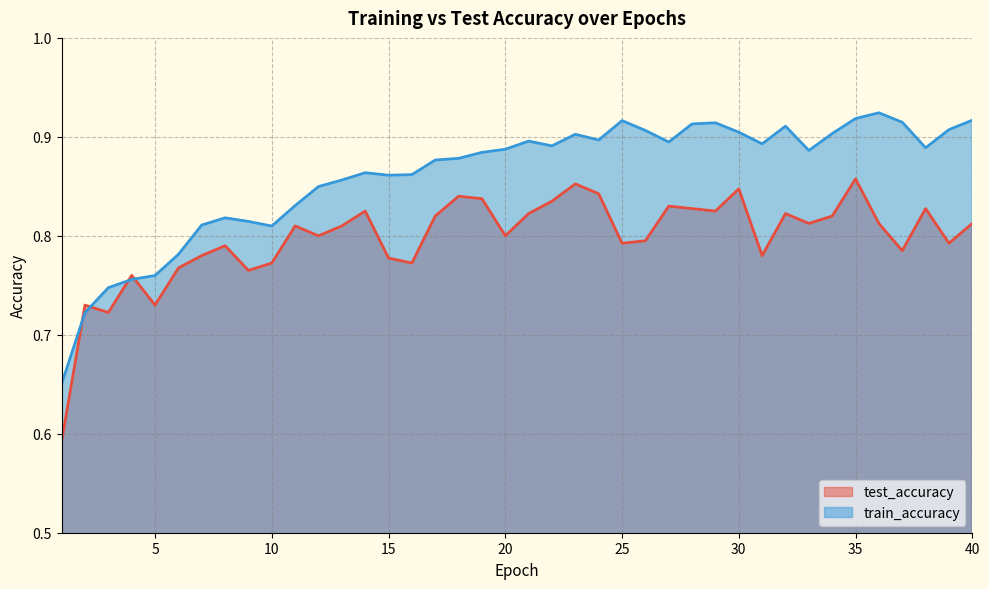

What is the total value across all series at 18?

1.7